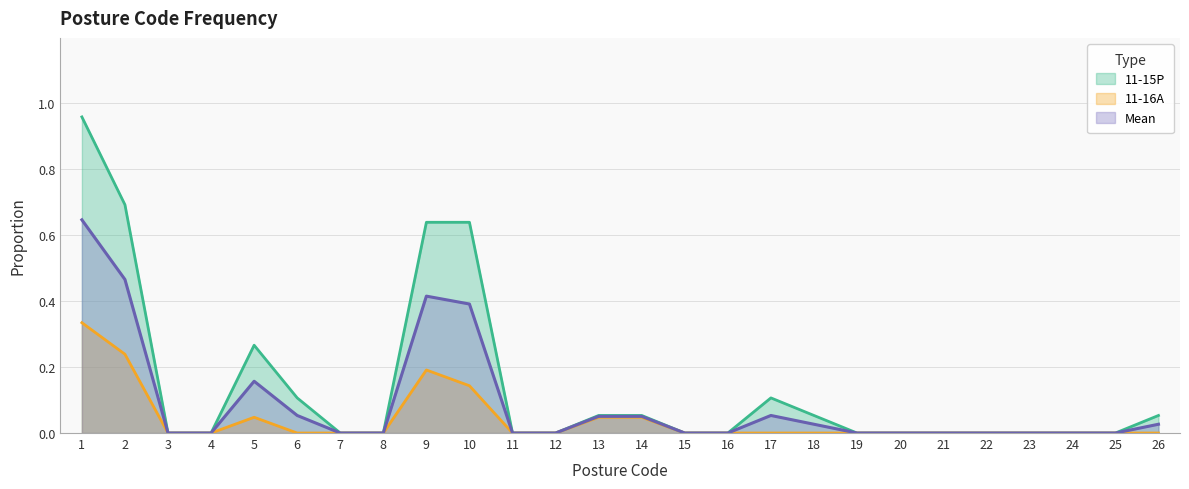

True or false: Mean and 11-15P cross at least once.

False